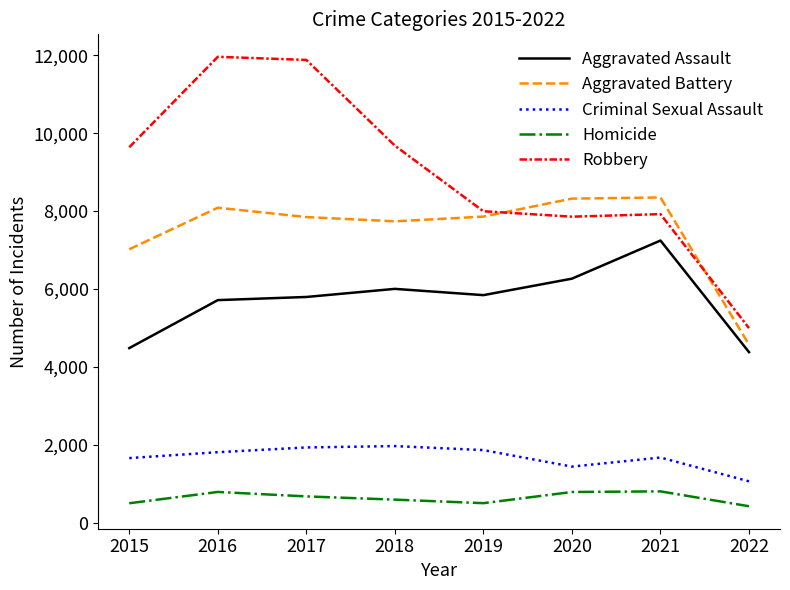

Is the value of Criminal Sexual Assault at 2019 greater than the value of Robbery at 2022?

No